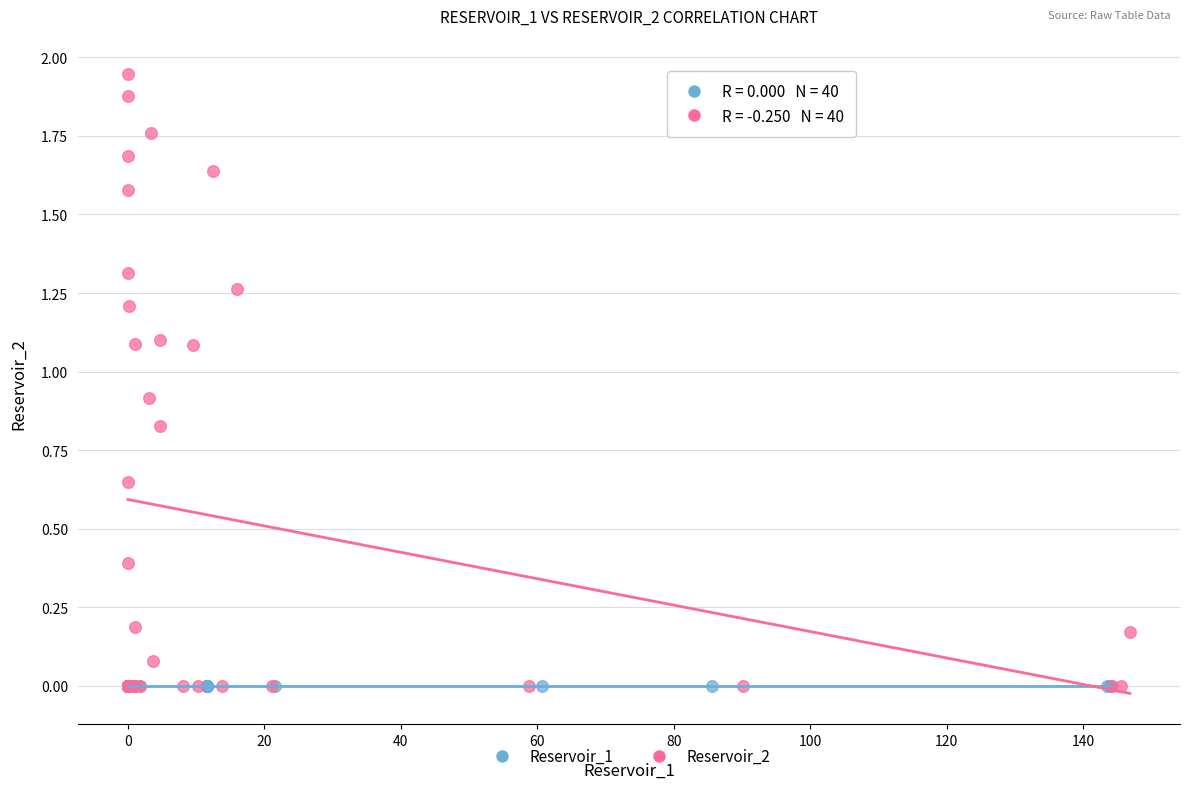

Which series contains the highest Y value?

Reservoir_2